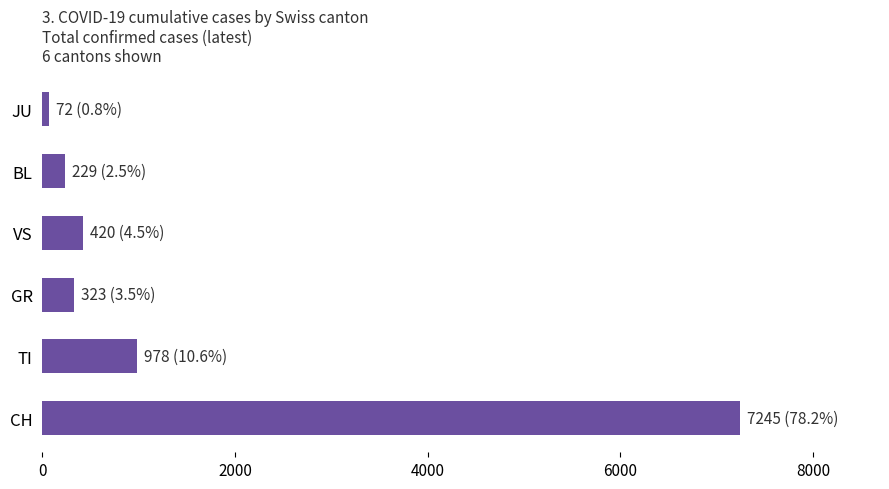

Which has a higher value, JU or GR?

GR